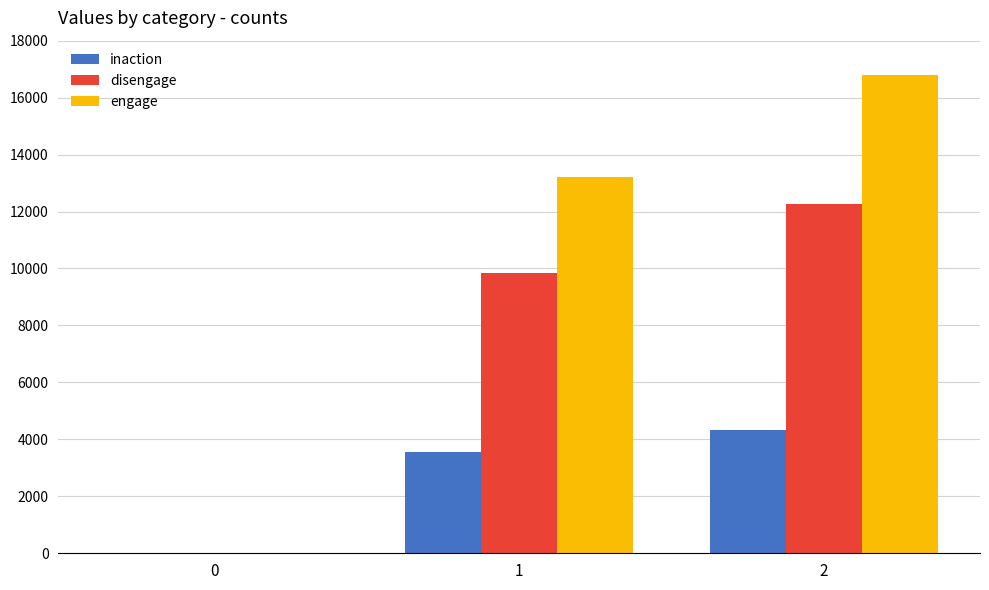

The inaction series shows 0 at 0. True or false?

True